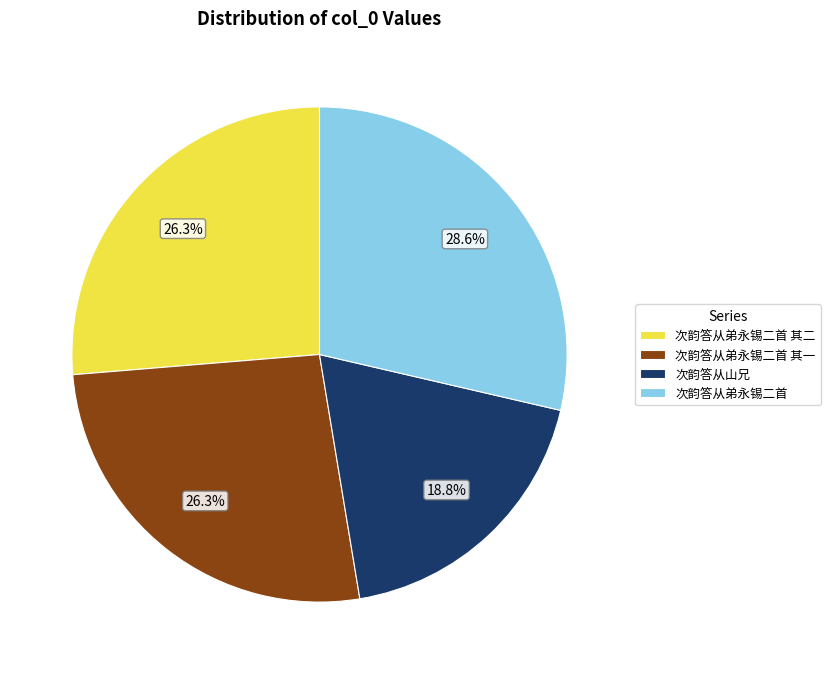

To the nearest percent, what is the average slice percentage?

25%